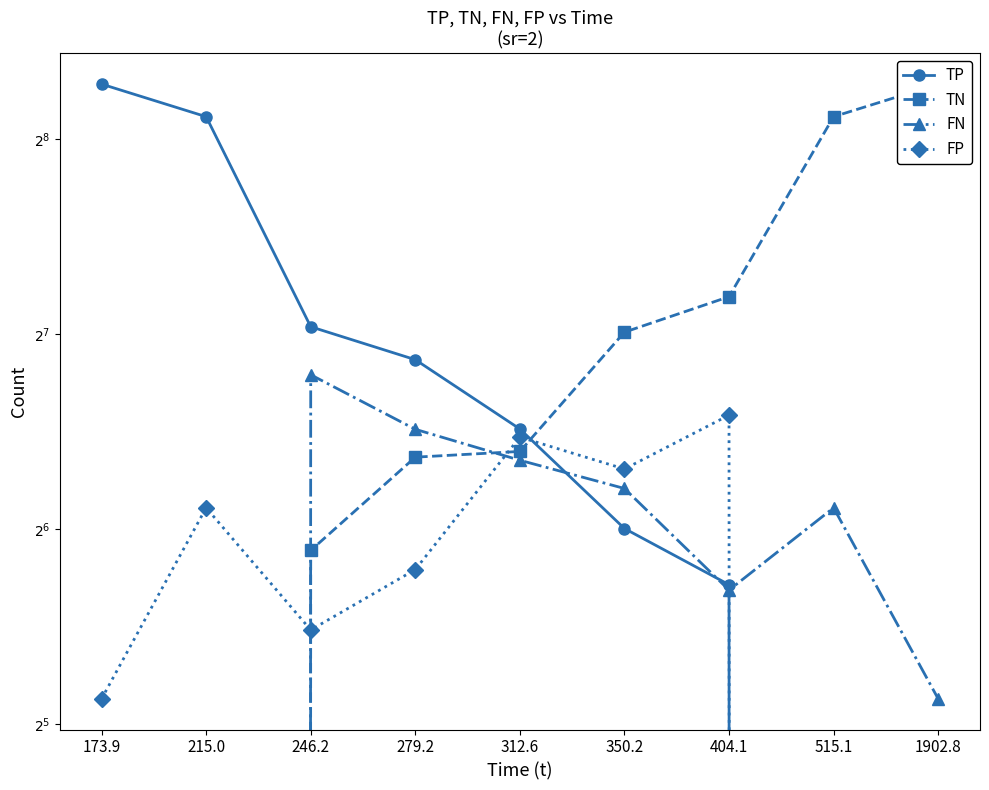

What are all the series names shown in the legend?

TP, TN, FN, FP